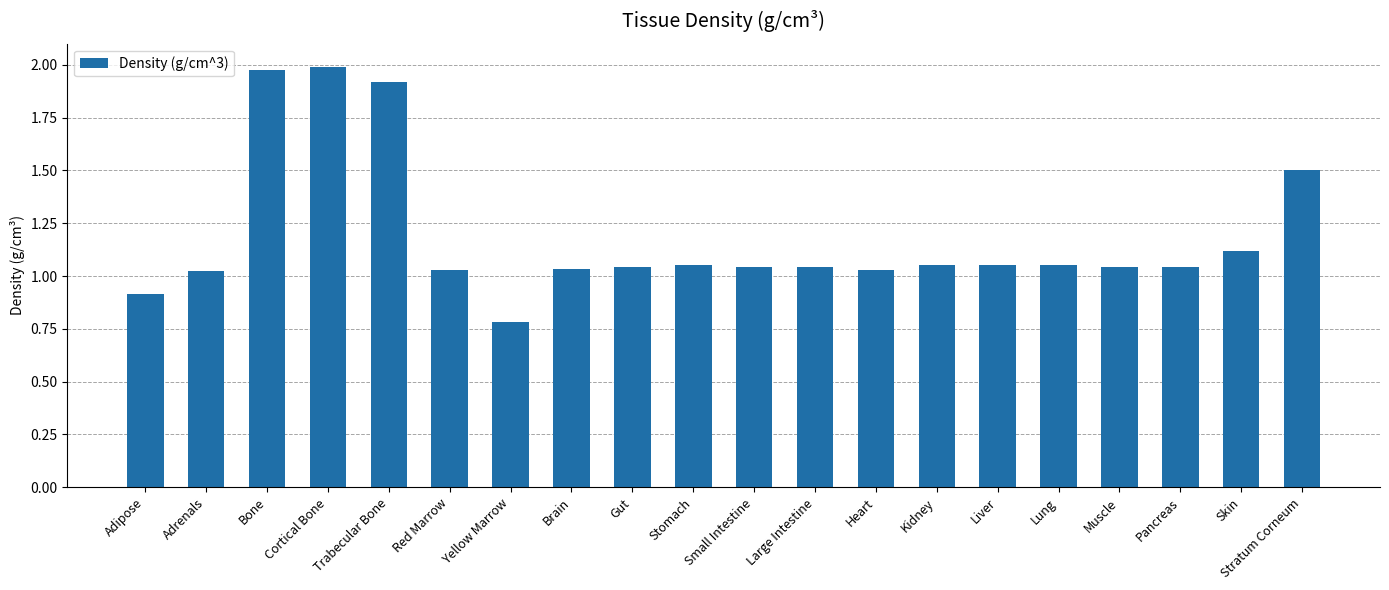

How many data points are less than 1?

2